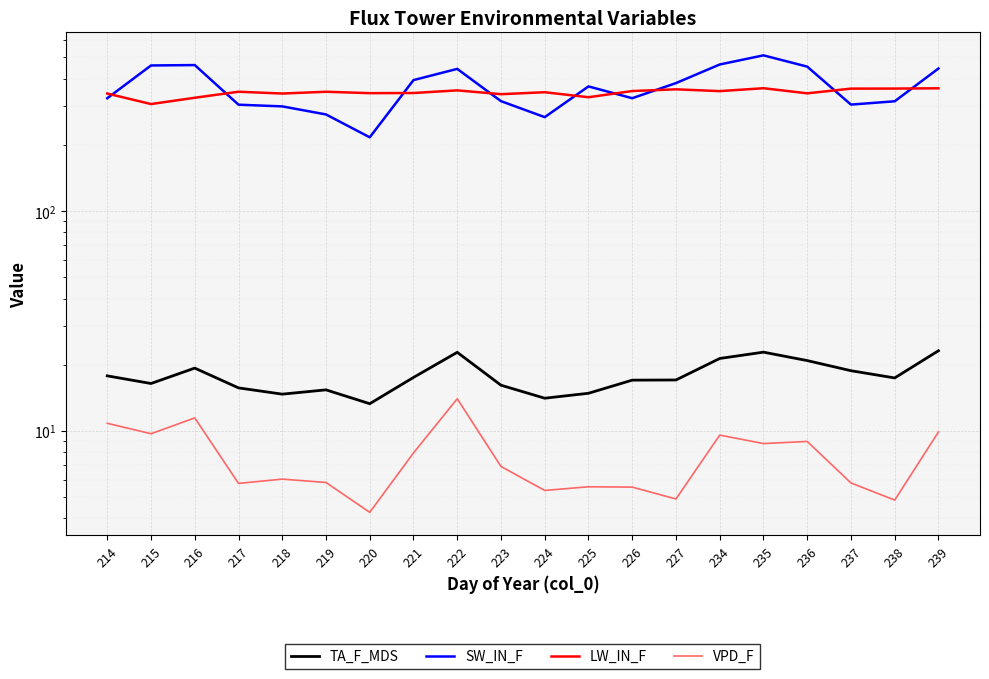

True or false: TA_F_MDS and LW_IN_F intersect in this chart.

False